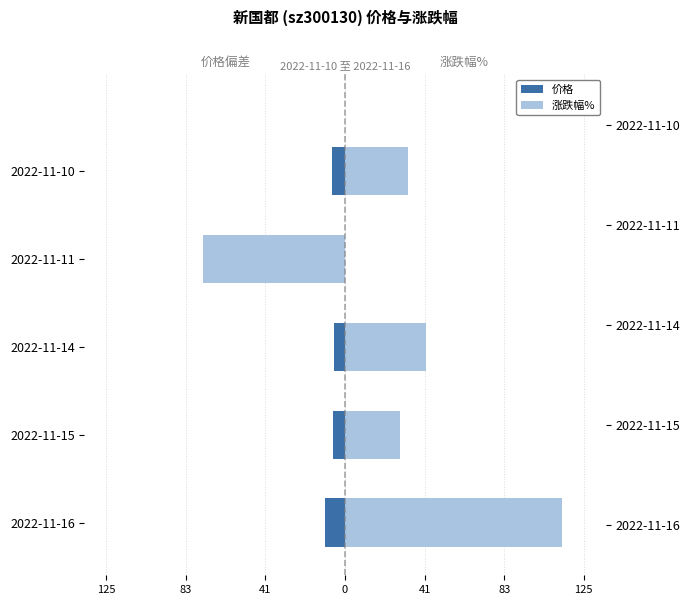

The 涨跌幅% series shows -48.2 at 2022-11-11. True or false?

False